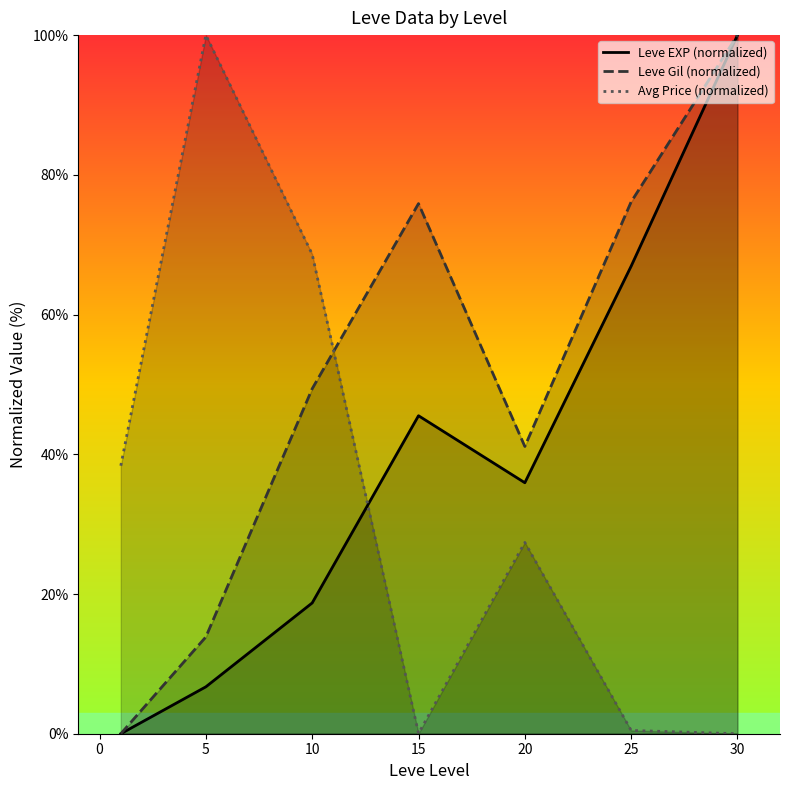

Which series has the largest total across all categories?

Leve Gil (normalized)